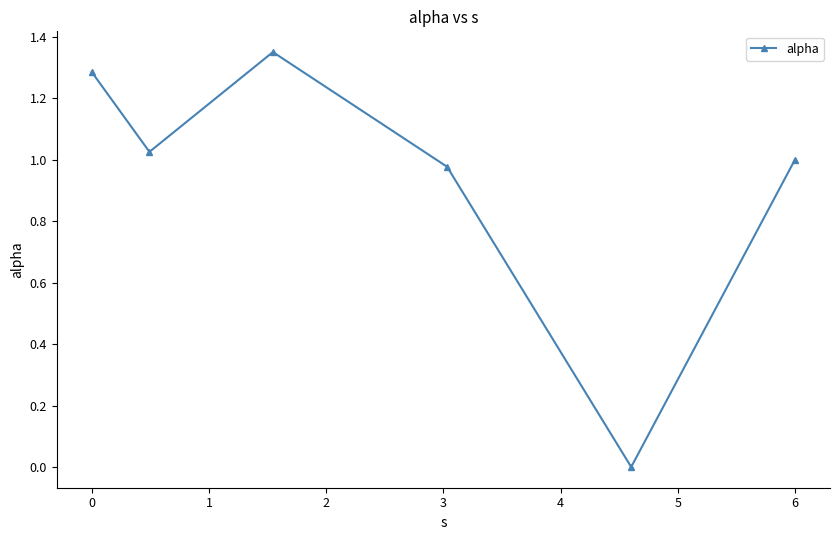

What is the sum of all values?

5.6